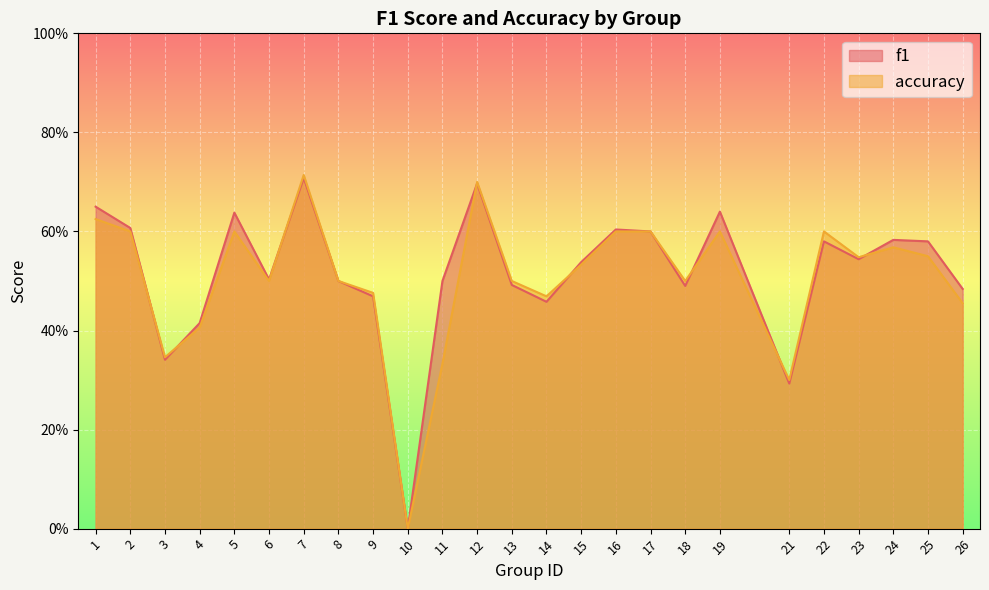

Which series ends up on top after the final intersection of f1 and accuracy?

f1